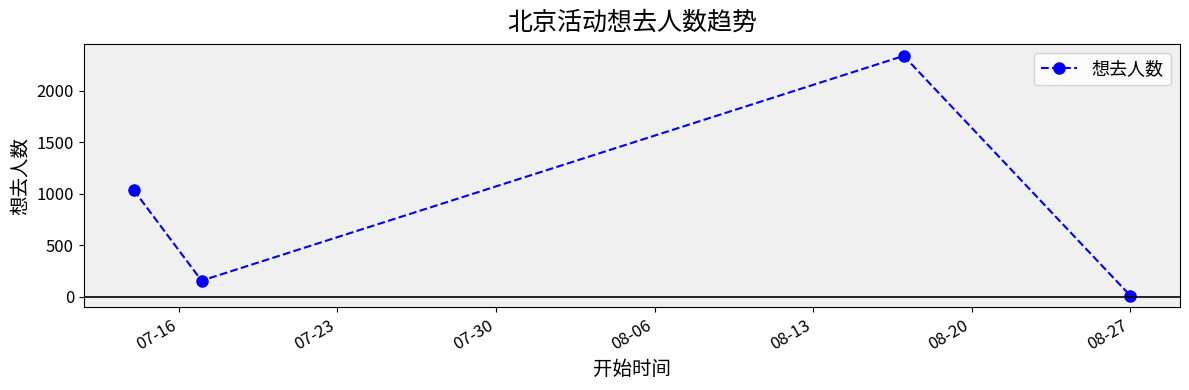

Reading left to right, transcribe all the data shown in this chart.

1037	158	2336	14